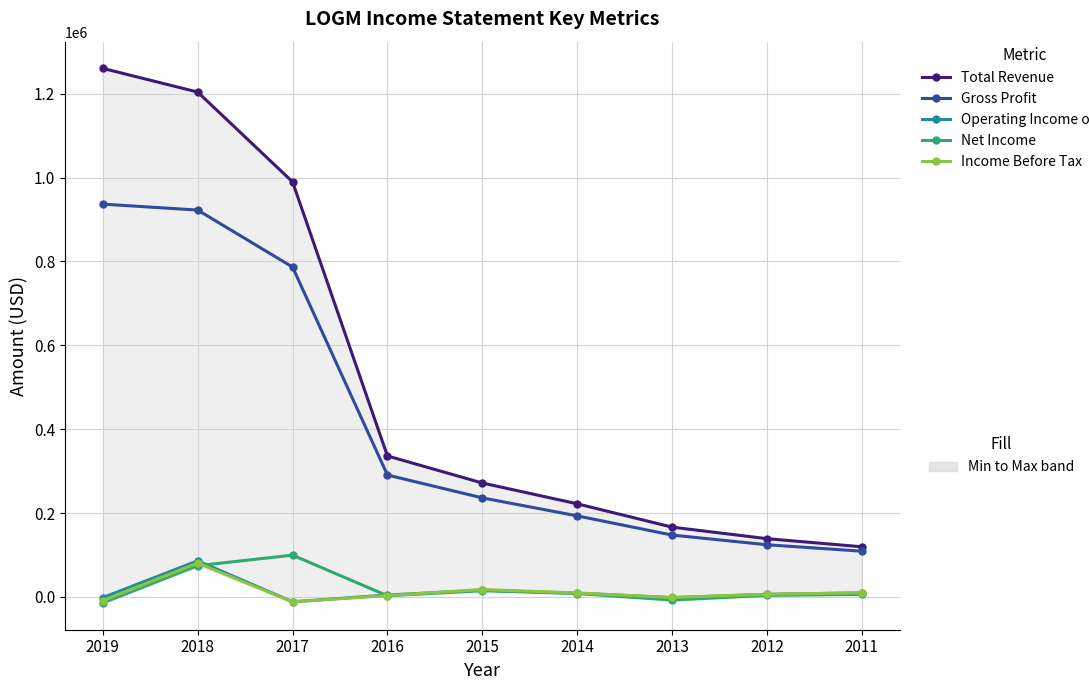

In Operating Income or Loss, how many points are lower than both neighbors (excluding endpoints)?

2